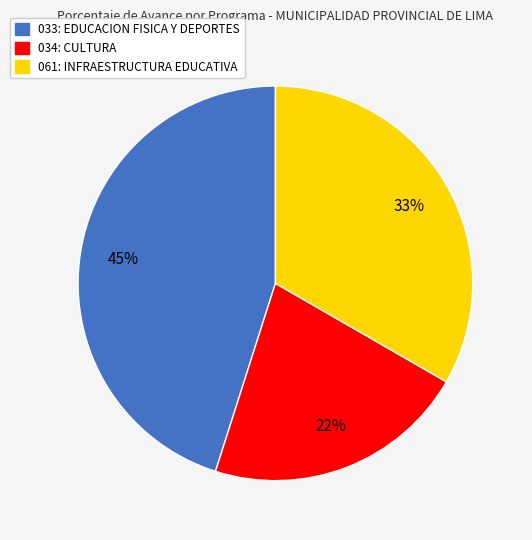

True or false: 033: EDUCACION FISICA Y DEPORTES accounts for 39% of the total.

False